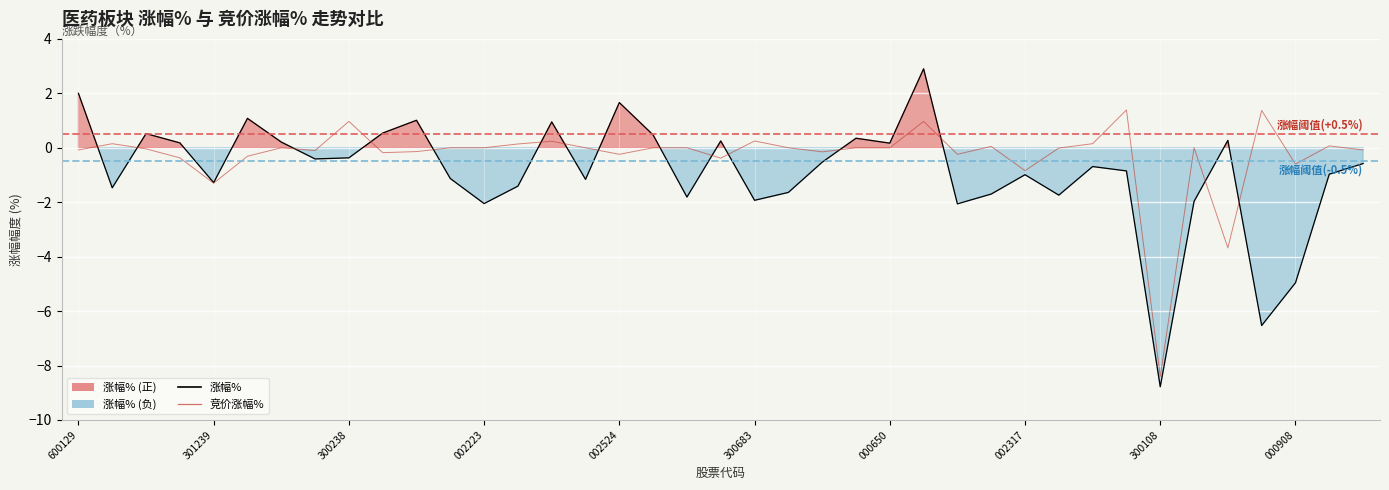

Reading right to left, what are all the values shown in this chart?

涨幅%: -0.6	-1.0	-5.0	-6.5	0.3	-2.0	-8.8	-0.8	-0.7	-1.7	-1.0	-1.7	-2.1	2.9	0.2	0.3	-0.5	-1.6	-1.9	0.2	-1.8	0.5	1.7	-1.2	0.9	-1.4	-2.0	-1.1	1.0	0.5	-0.4	-0.4	0.2	1.1	-1.3	0.2	0.5	-1.5	2.0
竞价涨幅%: -0.1	0.1	-0.6	1.4	-3.7	0.0	-8.4	1.4	0.1	-0.0	-0.8	0.1	-0.2	1.0	0.0	0.0	-0.1	0.0	0.2	-0.4	0.0	0.0	-0.2	0.0	0.2	0.1	0.0	0.0	-0.1	-0.2	1.0	-0.1	0.0	-0.3	-1.3	-0.4	-0.0	0.1	-0.1